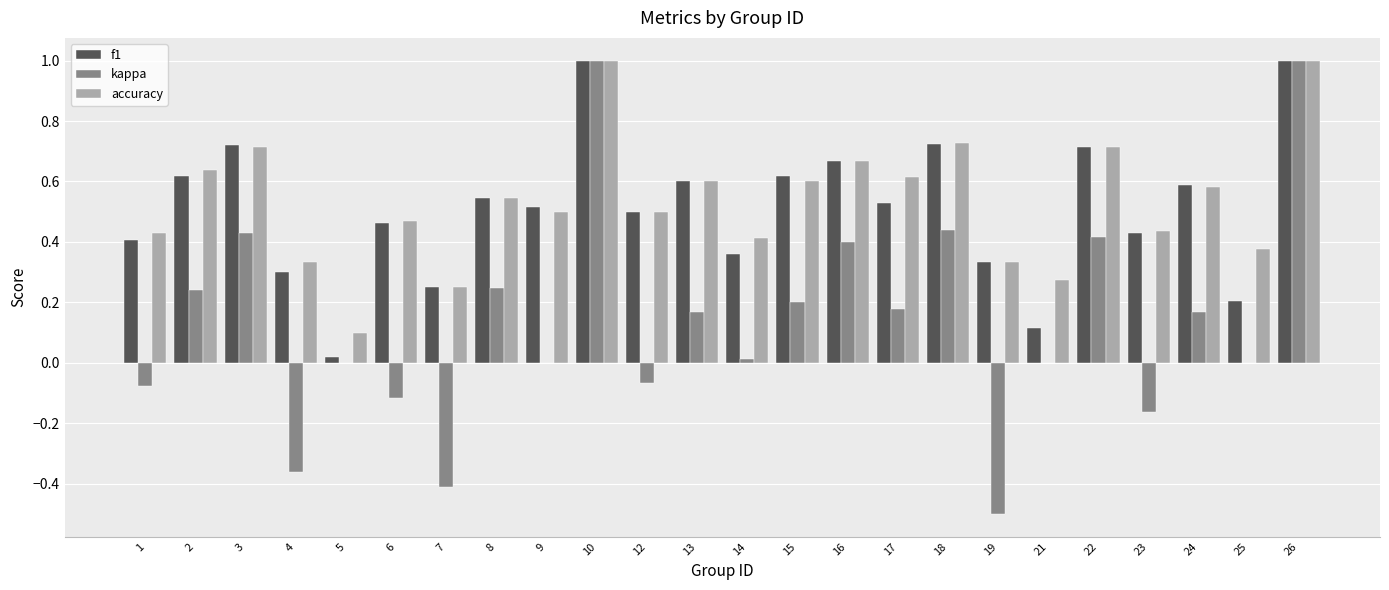

What is the maximum value for f1?

1.0